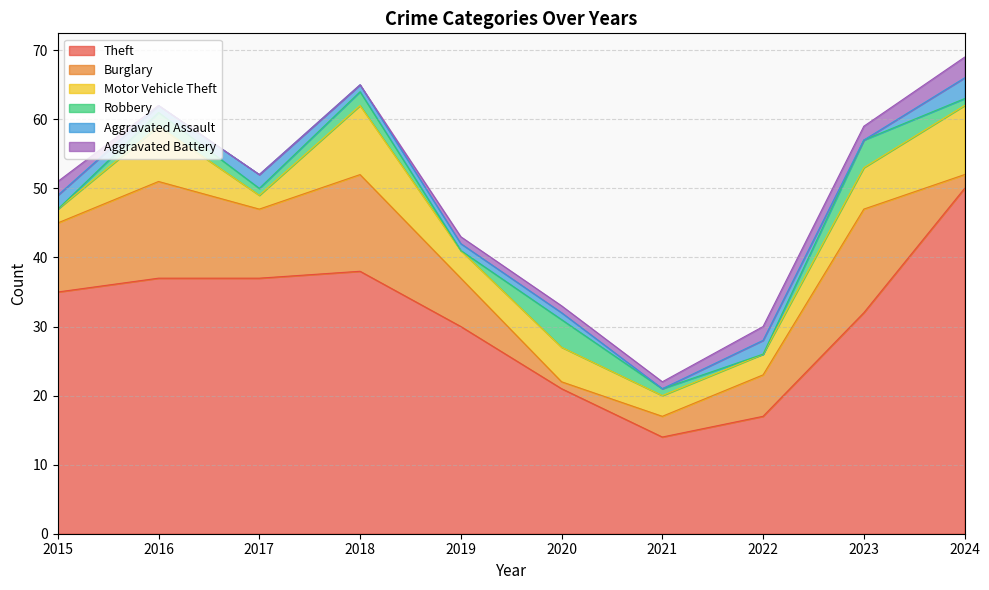

True or false: Burglary has more than 2 points higher than both neighbors.

True